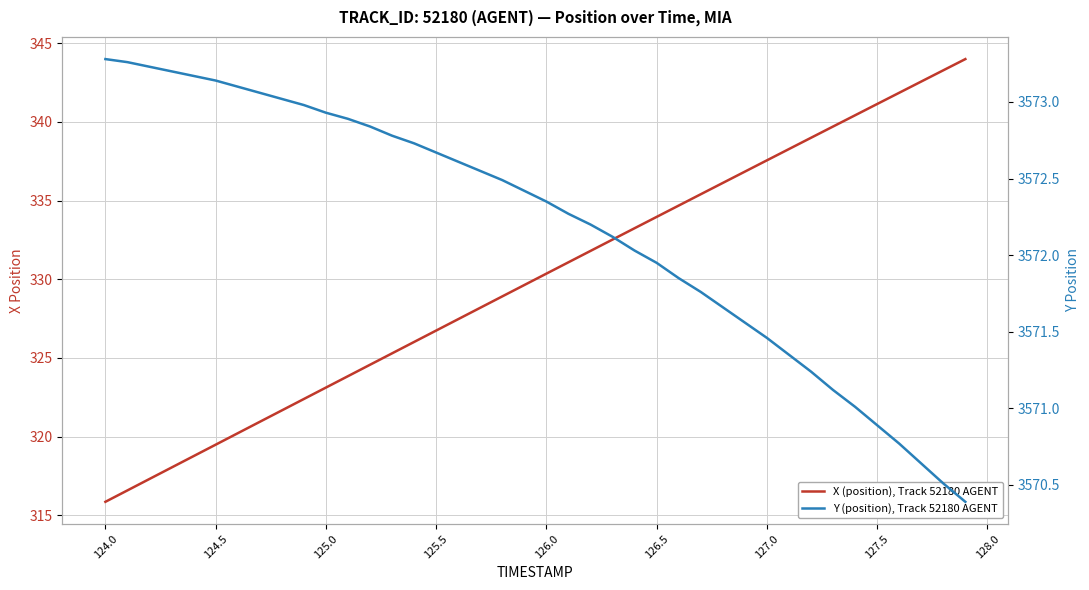

Which series has the widest spread of values?

X (position), Track 52180 AGENT